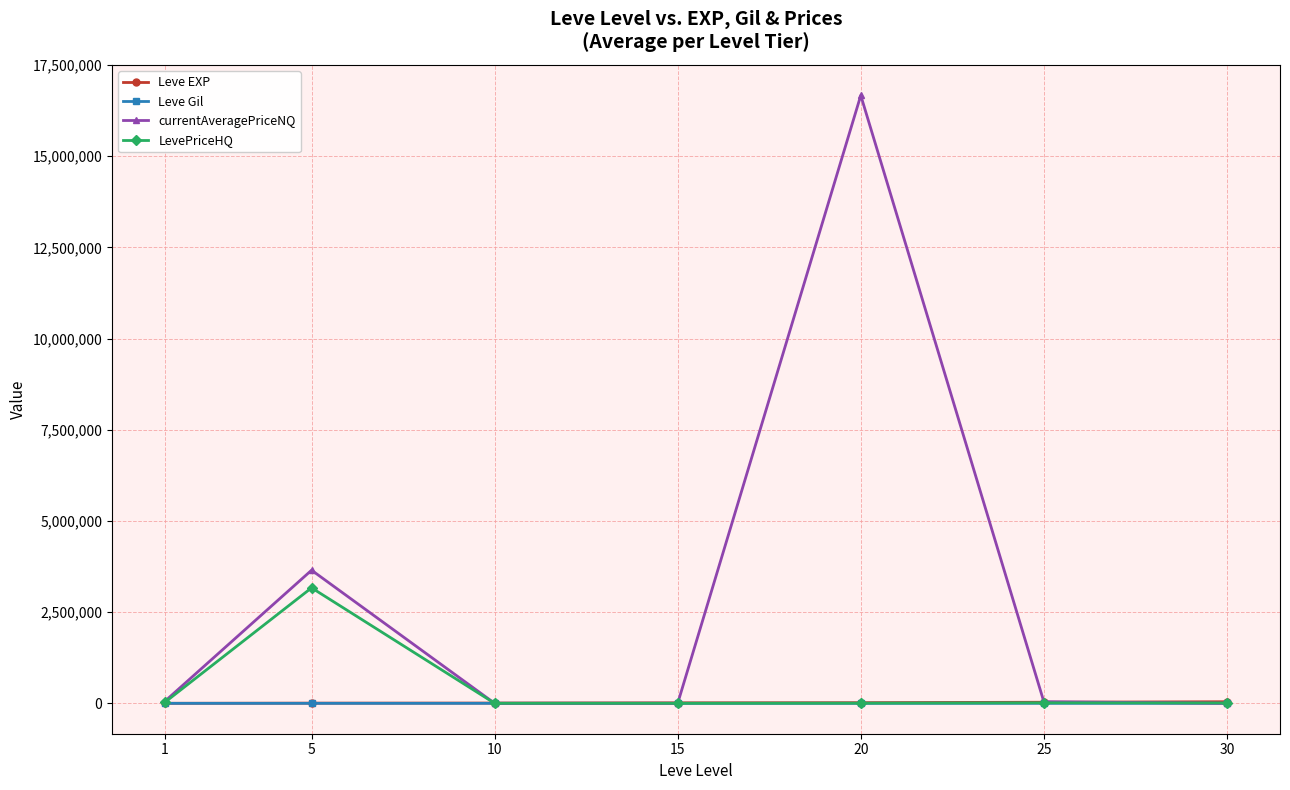

True or false: LevePriceHQ has more than 0 interior local peaks.

True